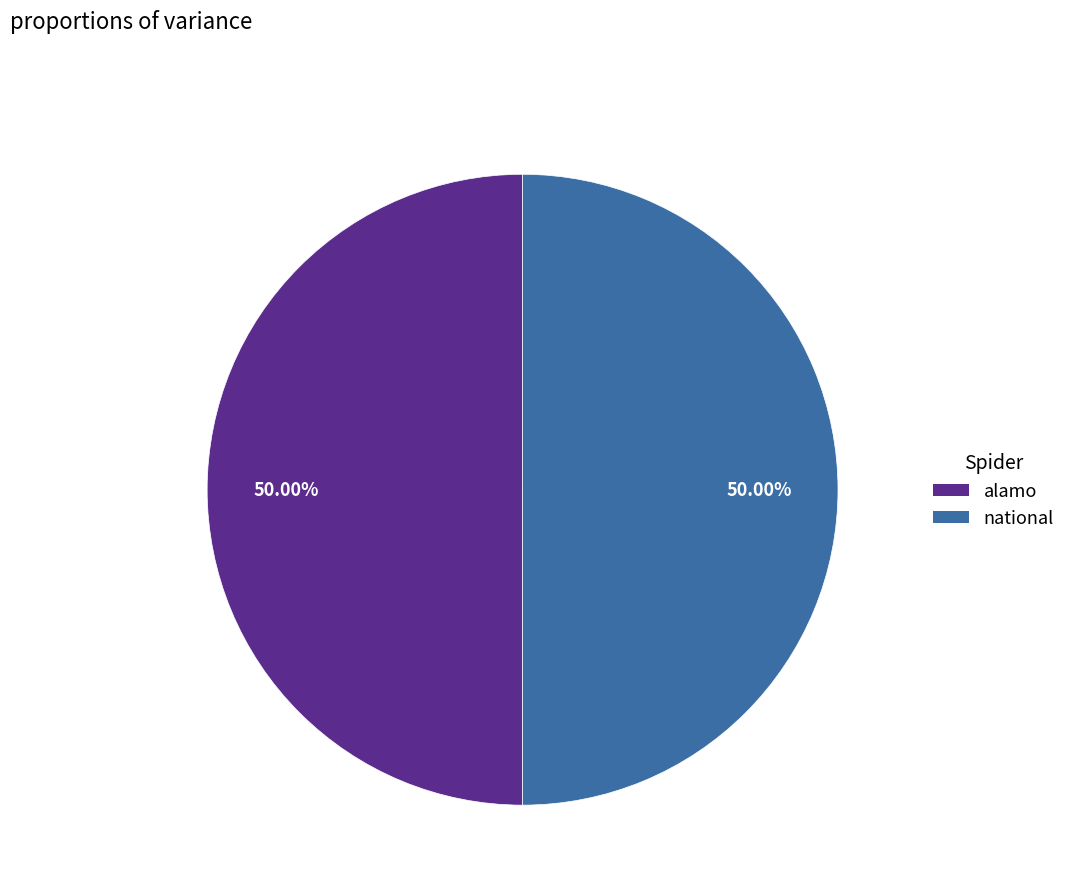

Is it true that national is 50% of the pie?

True